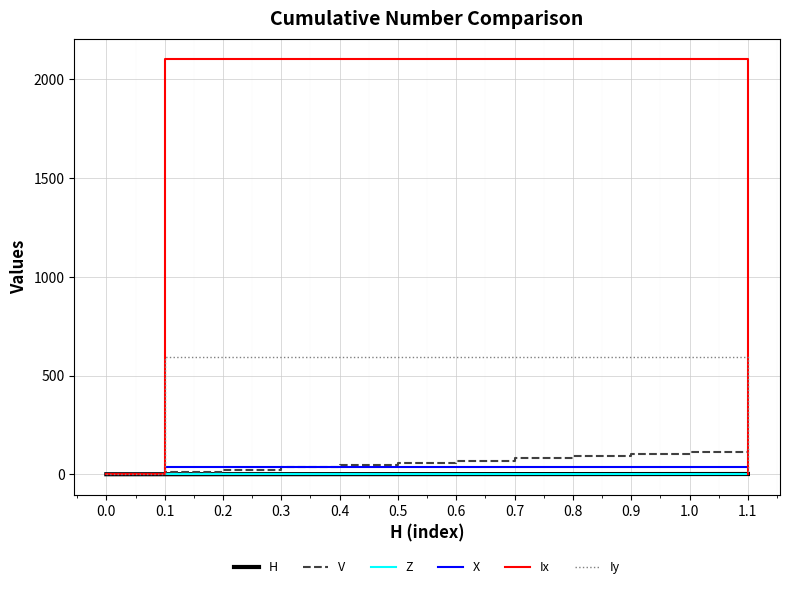

Which series has the largest total across all categories?

Ix